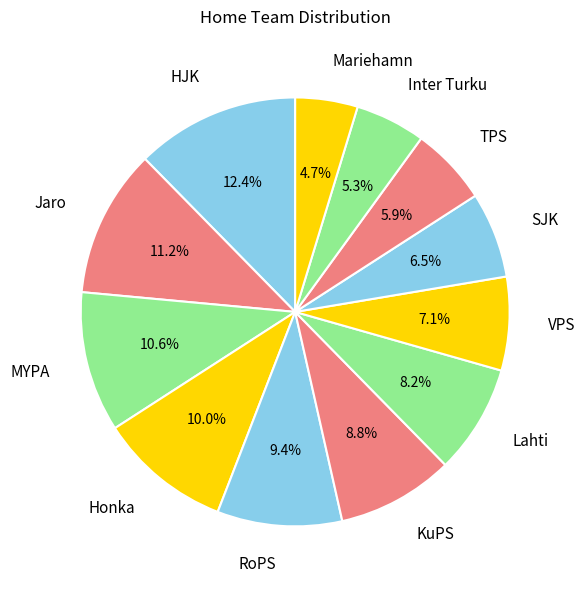

Is it true that RoPS is 1% of the pie?

False